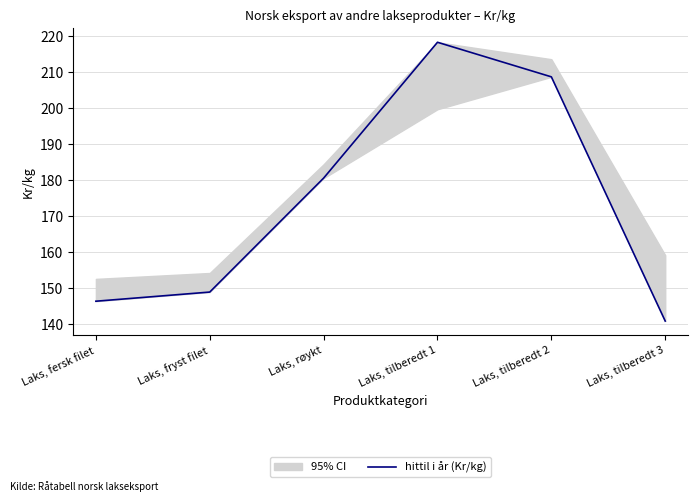

At which label does the data first exceed 180?

Laks, røykt